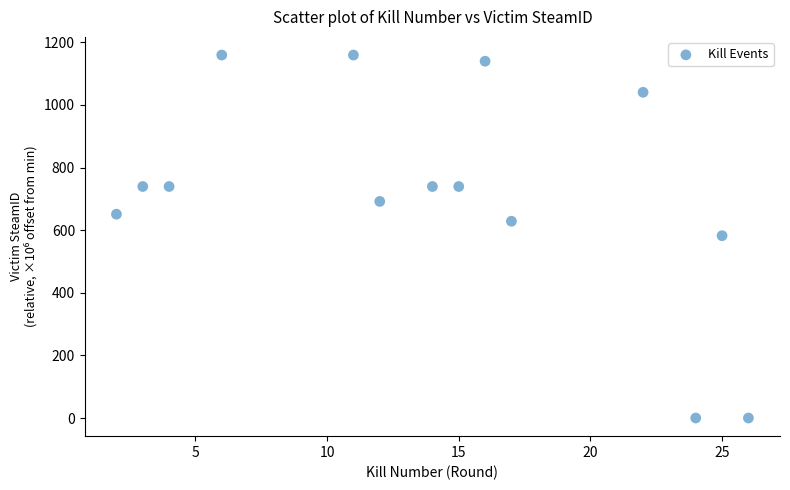

What is the range of X values (max minus min)?

24.0